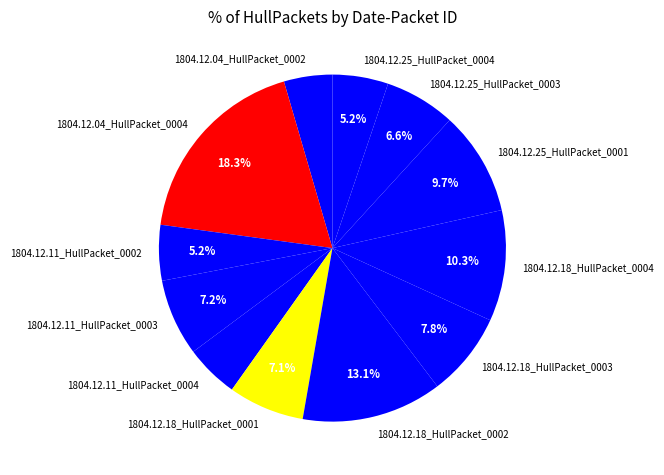

To the nearest percent, what is the combined percentage of 1804.12.11_HullPacket_0004 and 1804.12.11_HullPacket_0003?

12%